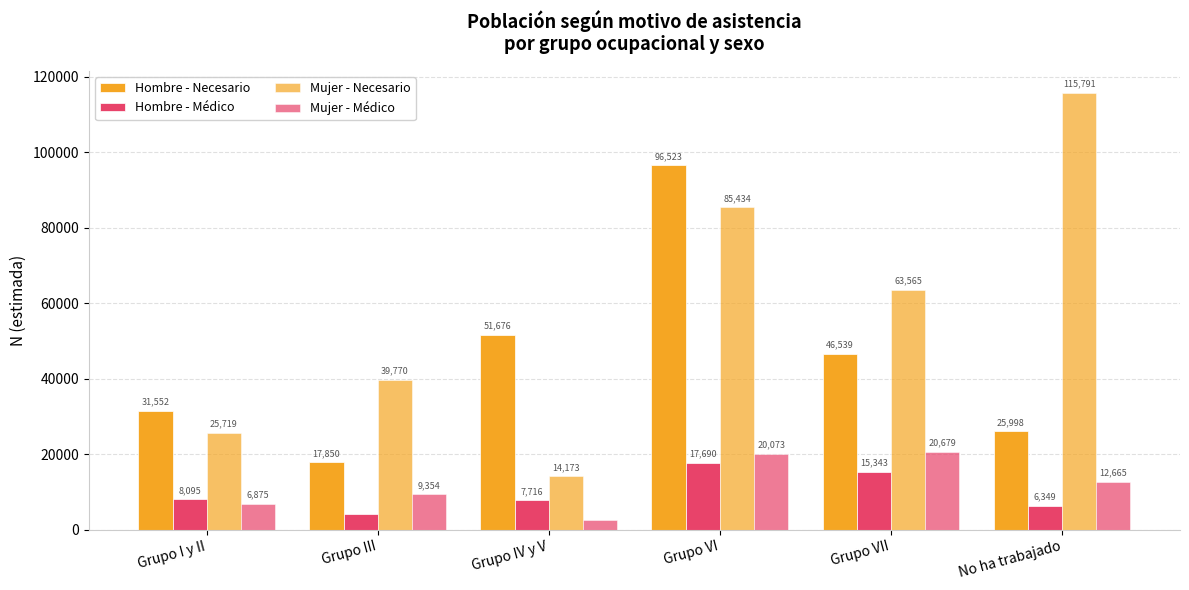

How many bars are there in each group?

4